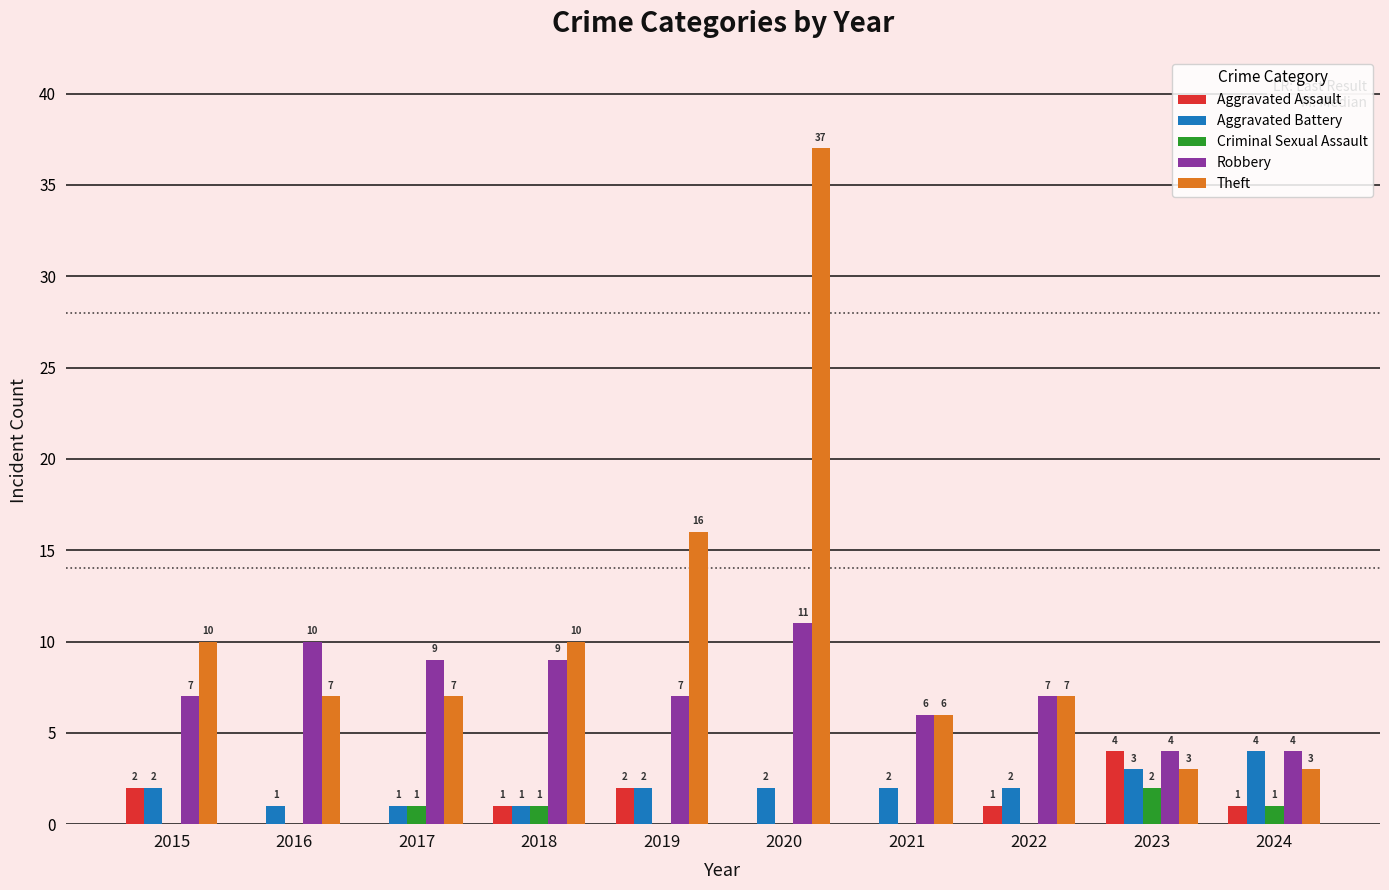

What is the sum of all Theft values?

106